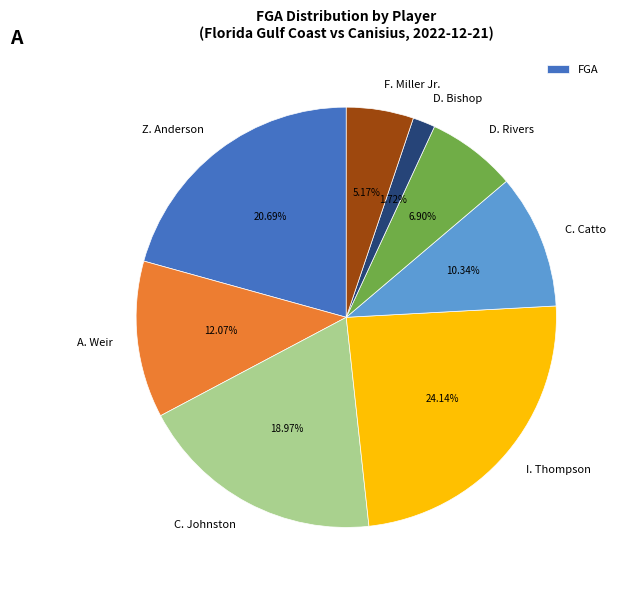

What portion of the pie excludes C. Johnston?

81.0%